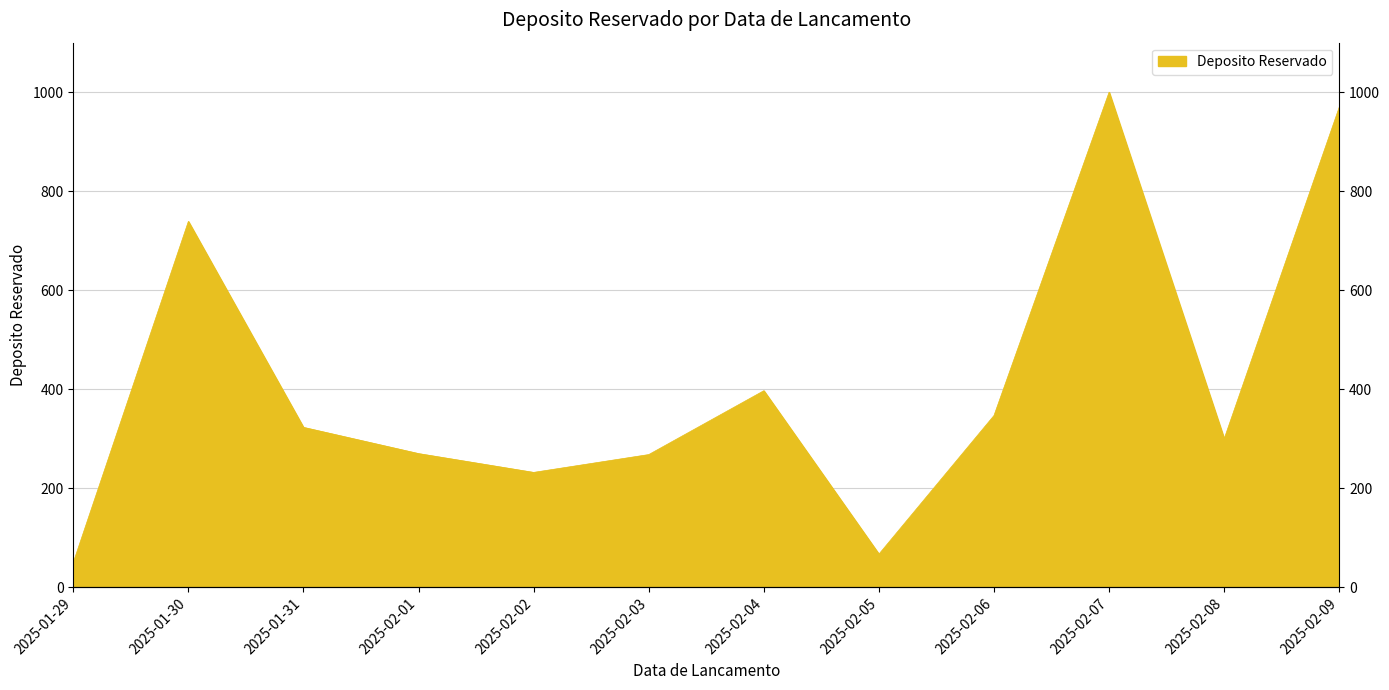

Is it true that the value at 2025-02-03 is 78?

False